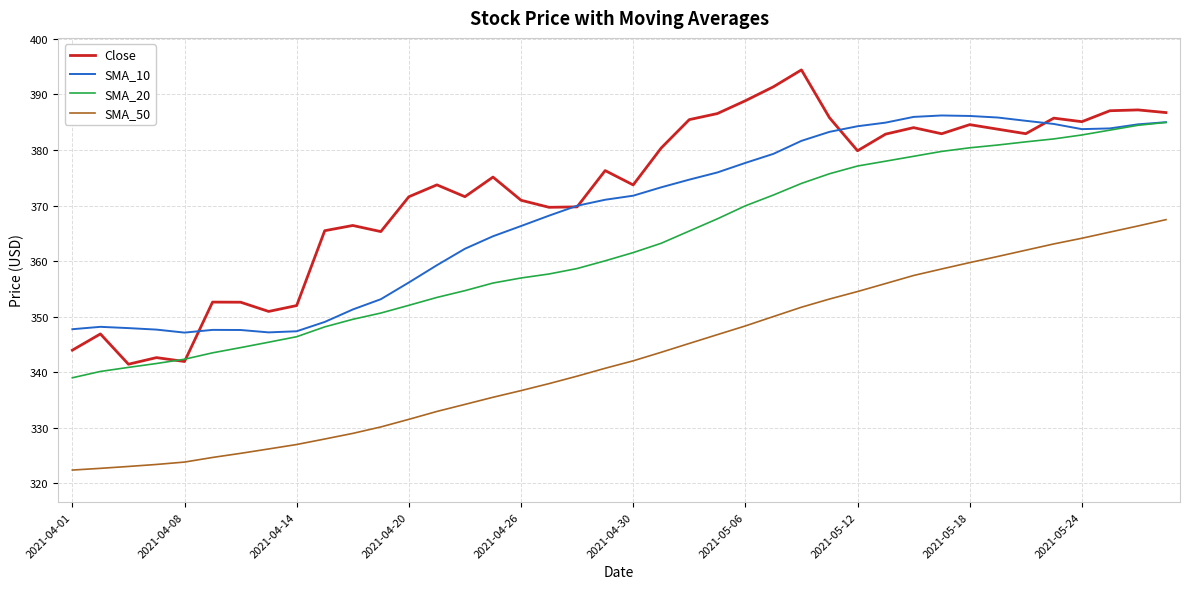

What is the maximum value shown in the chart?

394.4